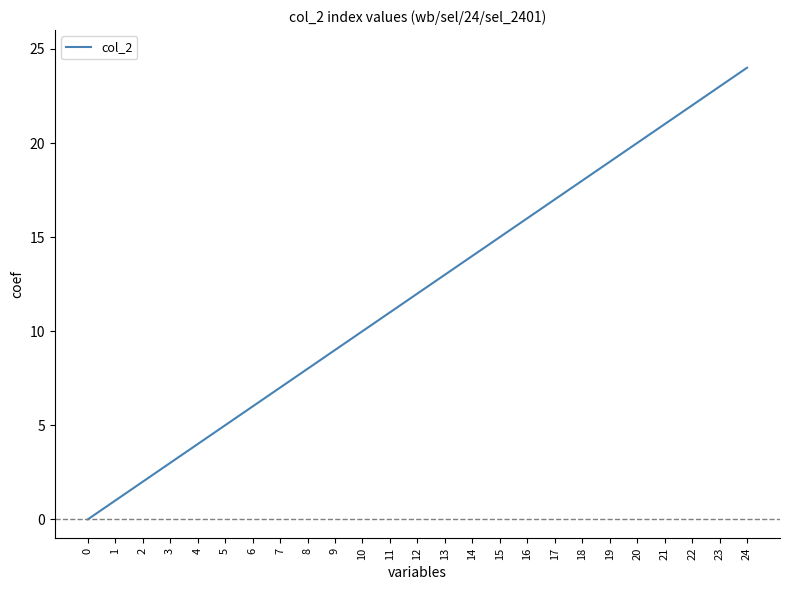

What is the difference between the second highest and minimum values?

23